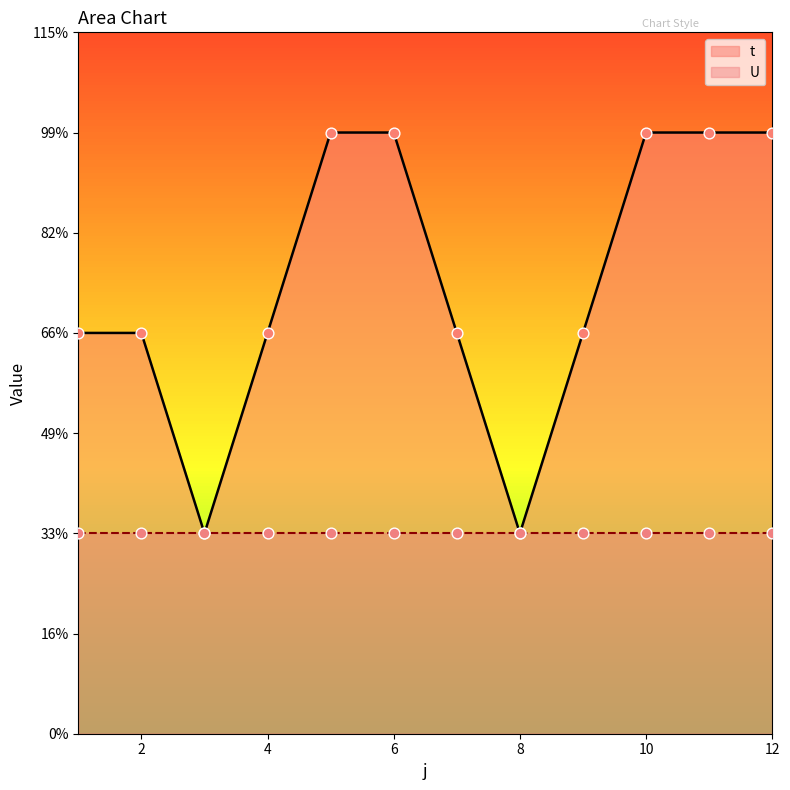

Between 9 and 3, which is larger?

9